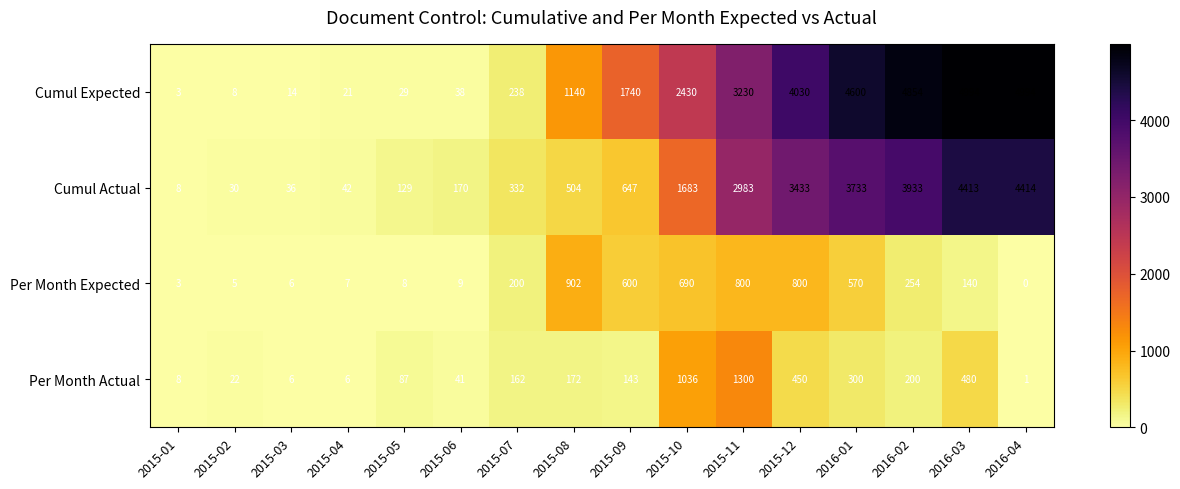

What is the difference between the Cumul Actual values at 2015-09 and 2015-11?

2336